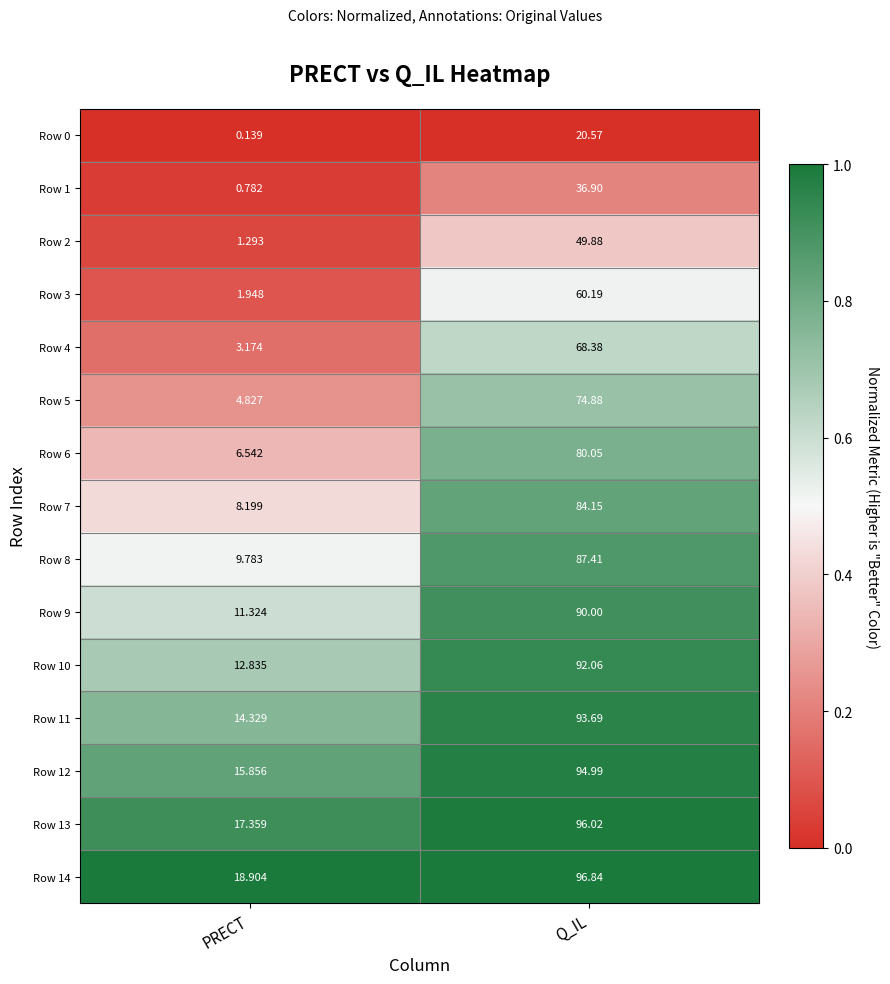

List the labels in order of Row 5 value, smallest first.

PRECT, Q_IL